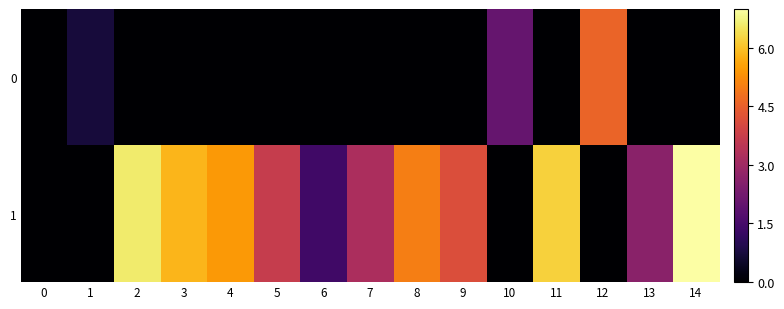

Count the number of data series in this chart.

2